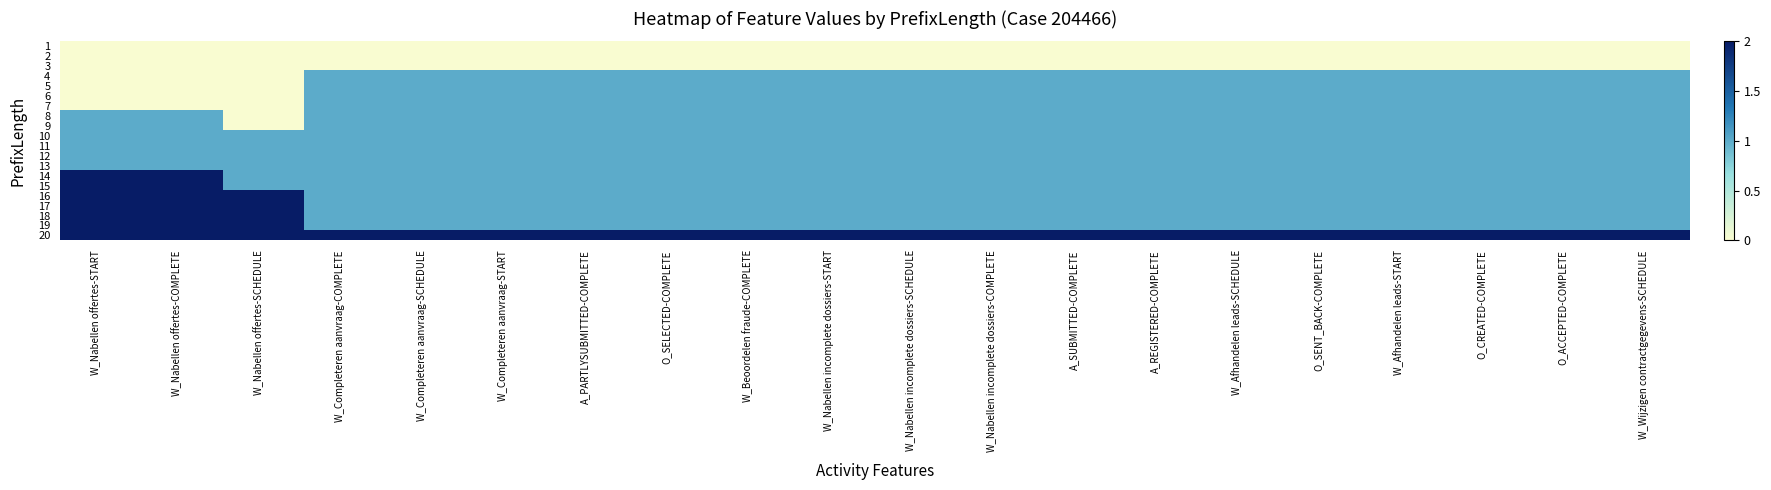

At which category is the sum across all series the highest?

W_Nabellen offertes-START